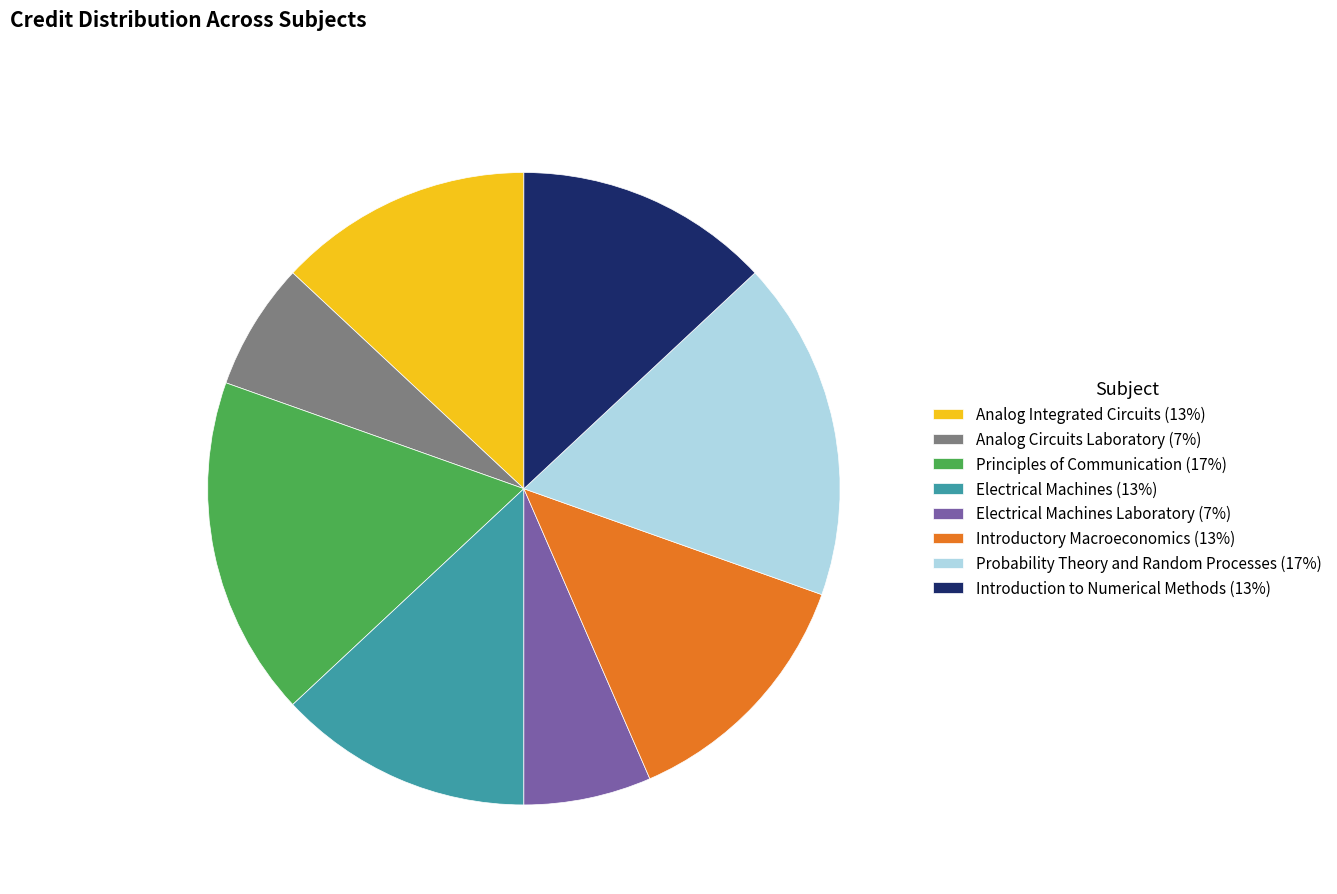

Is it true that Analog Circuits Laboratory (7%) is 1% of the pie?

False